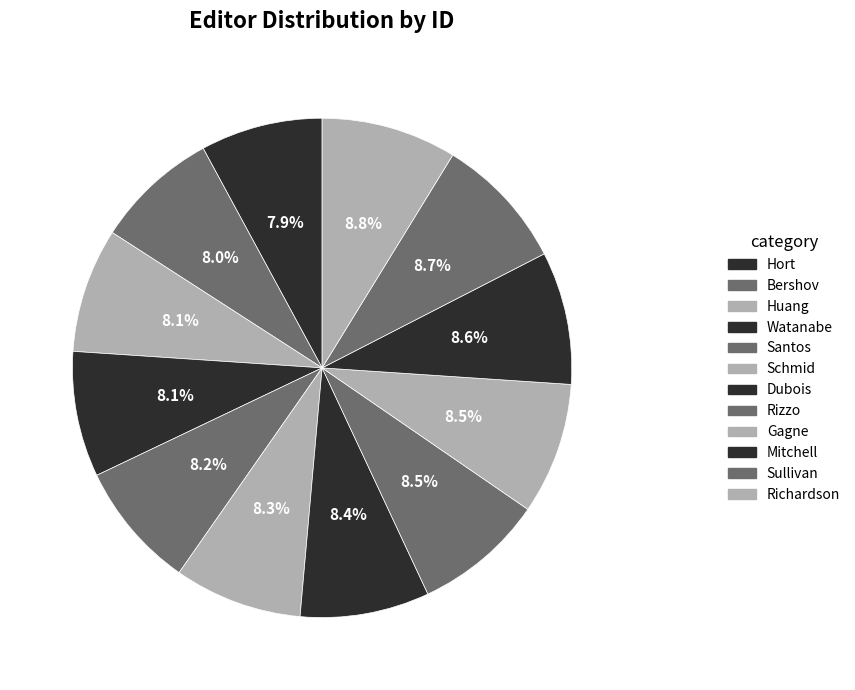

How many slices are in this pie chart?

12